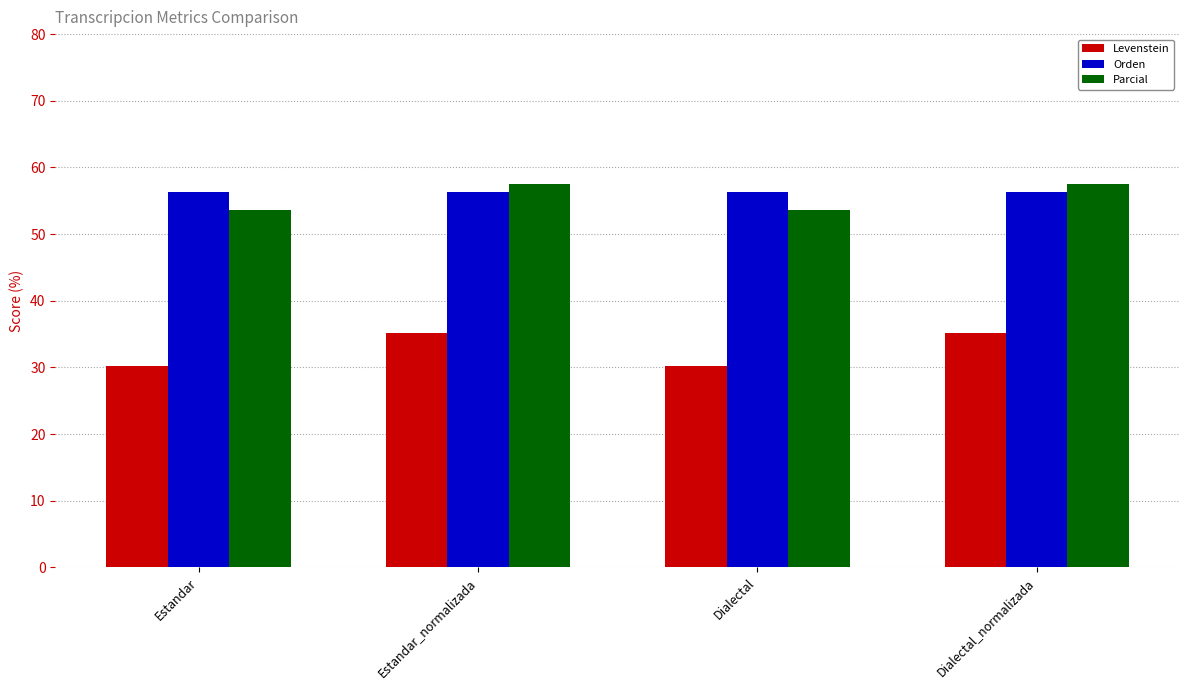

Is the value of Parcial at Dialectal_normalizada greater than the value of Levenstein at Estandar_normalizada?

Yes